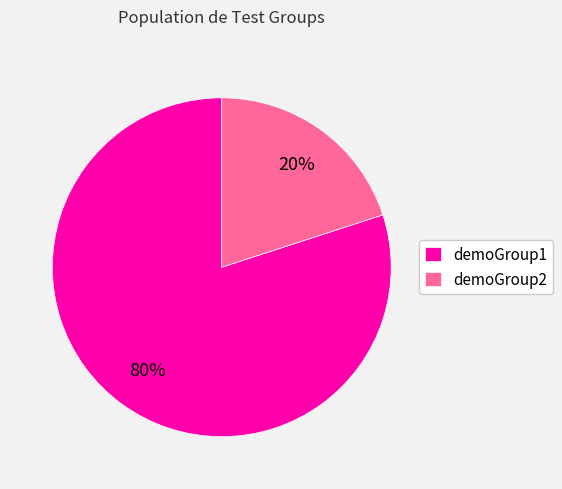

How many segments does this pie chart have?

2